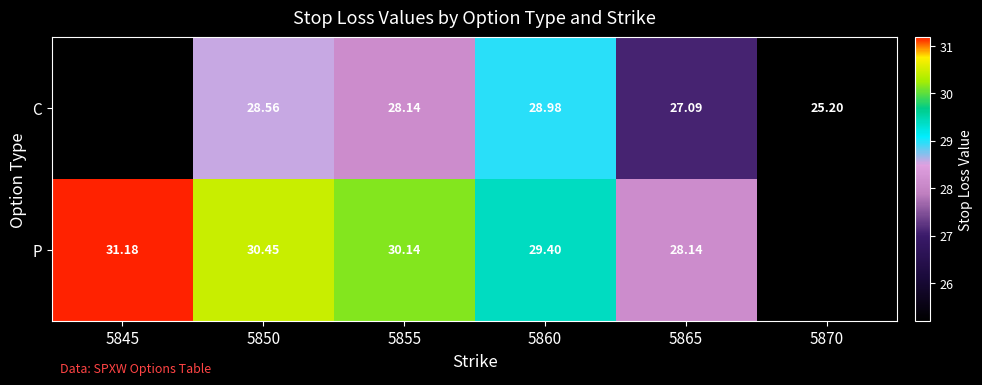

Is the value of C at 5865 greater than the value of P at 5845?

No